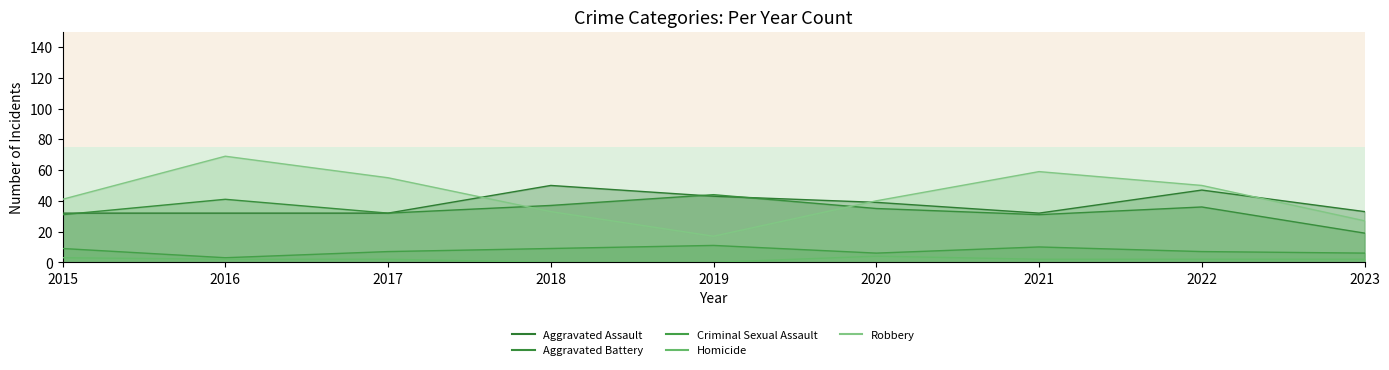

List the series in order of their peak value, highest first.

Robbery, Aggravated Assault, Aggravated Battery, Criminal Sexual Assault, Homicide